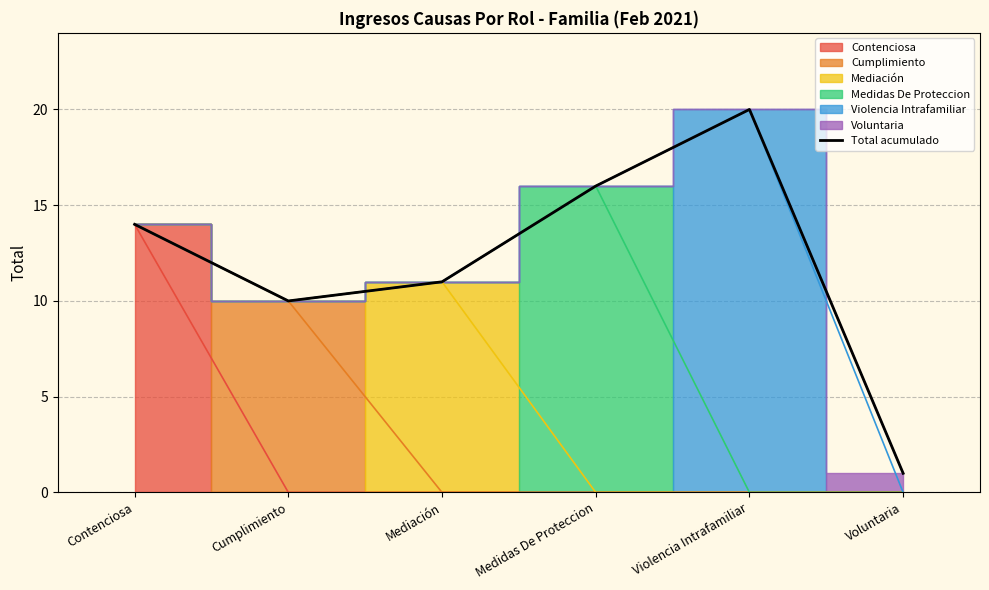

What position from the left is Medidas De Proteccion?

4